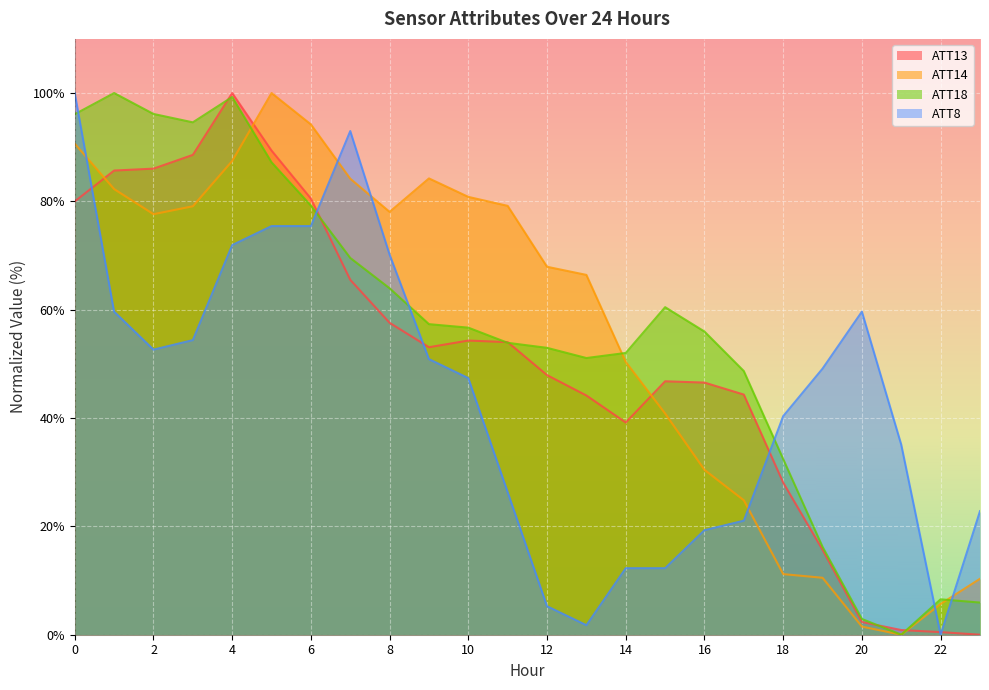

Reading left to right, extract all data points from this chart.

ATT8: 100.0	59.6	52.6	54.4	71.9	75.4	75.4	93.0	70.2	50.9	47.4	26.3	5.3	1.8	12.3	12.3	19.3	21.1	40.4	49.1	59.6	35.1	0.0	22.8
ATT13: 80.0	85.7	86.0	88.6	100.0	89.4	80.5	65.5	57.6	53.1	54.3	54.0	47.9	44.2	39.2	46.8	46.5	44.3	28.1	15.7	2.3	0.9	0.5	0.0
ATT14: 90.6	82.3	77.6	79.1	87.5	100.0	94.2	84.2	78.1	84.2	80.8	79.2	67.9	66.4	50.4	40.8	30.4	24.8	11.2	10.5	1.5	0.0	5.7	10.3
ATT18: 96.1	100.0	96.1	94.6	99.3	87.2	79.2	69.6	64.0	57.3	56.7	53.9	53.0	51.1	52.0	60.5	56.0	48.7	32.4	16.2	2.9	0.0	6.5	5.9